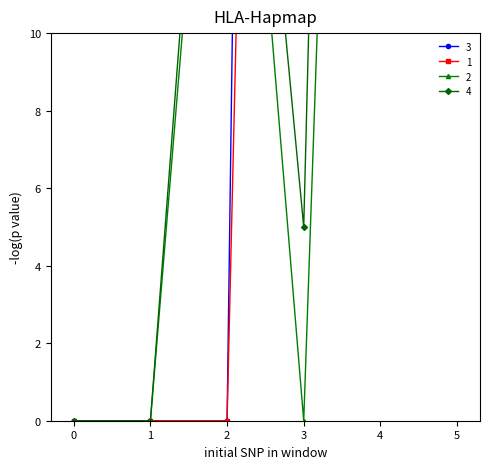

How many positive values does the 3 series have?

3